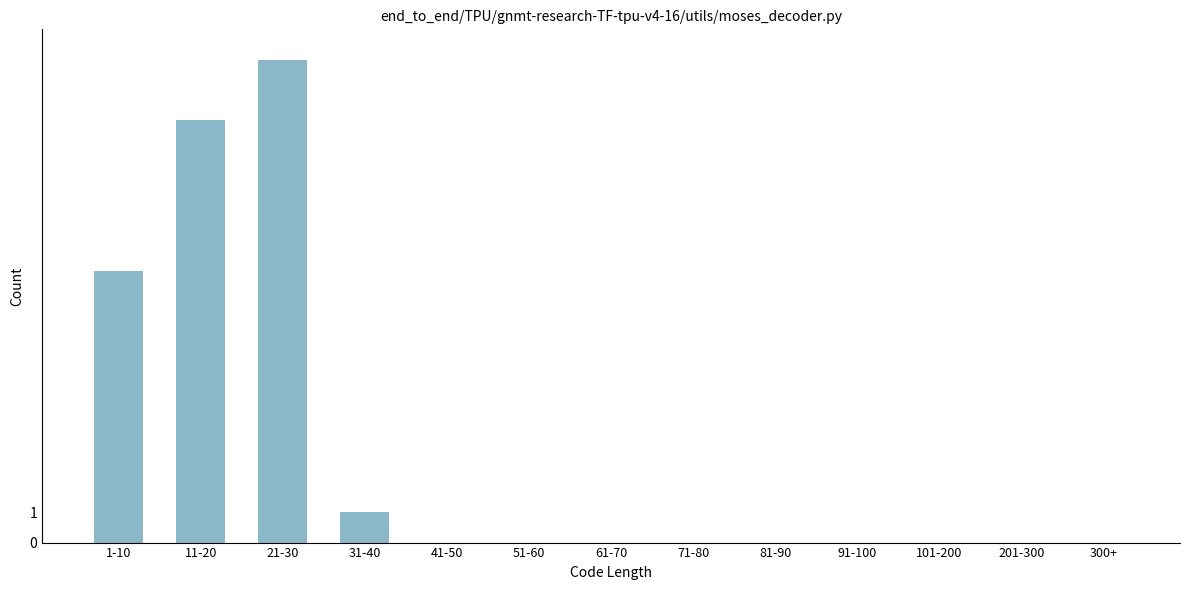

Reading left to right, what are all the values shown in this chart?

1-10=9	11-20=14	21-30=16	31-40=1	41-50=0	51-60=0	61-70=0	71-80=0	81-90=0	91-100=0	101-200=0	201-300=0	300+=0